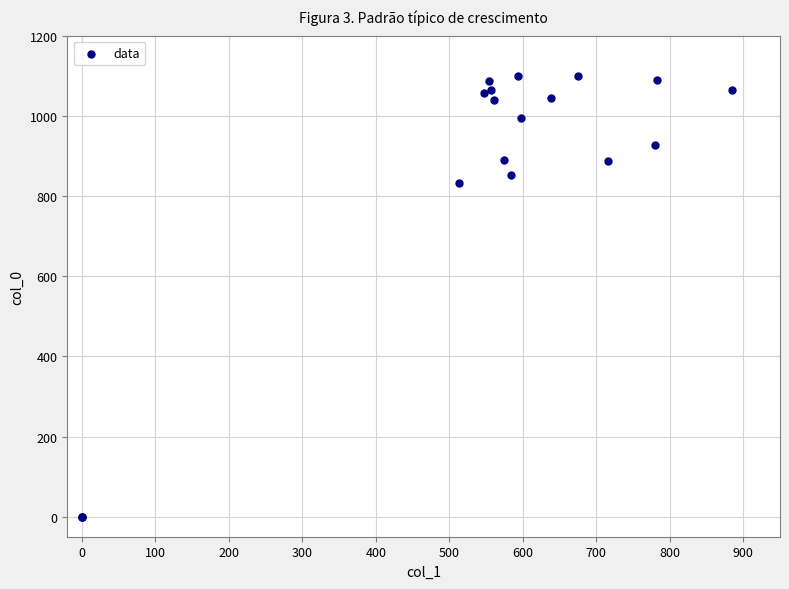

What Y value in the scatter plot is closest to 550?

833.3